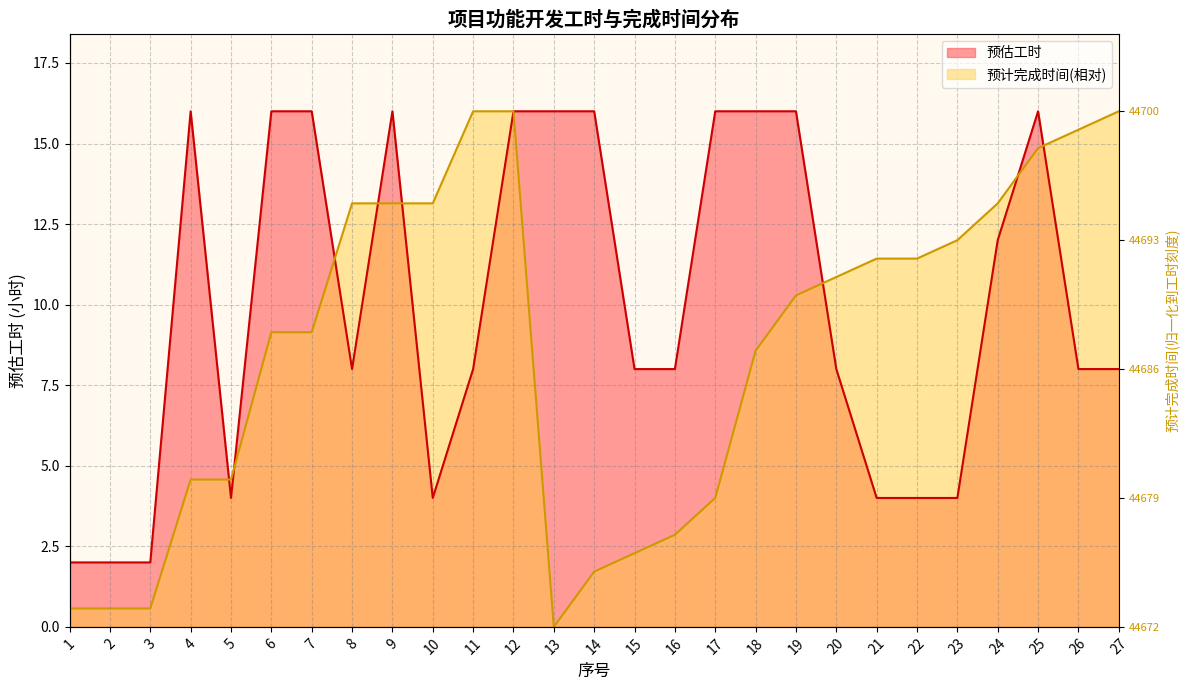

The 预计完成时间(归一化) series shows 17.3 at 24. True or false?

False